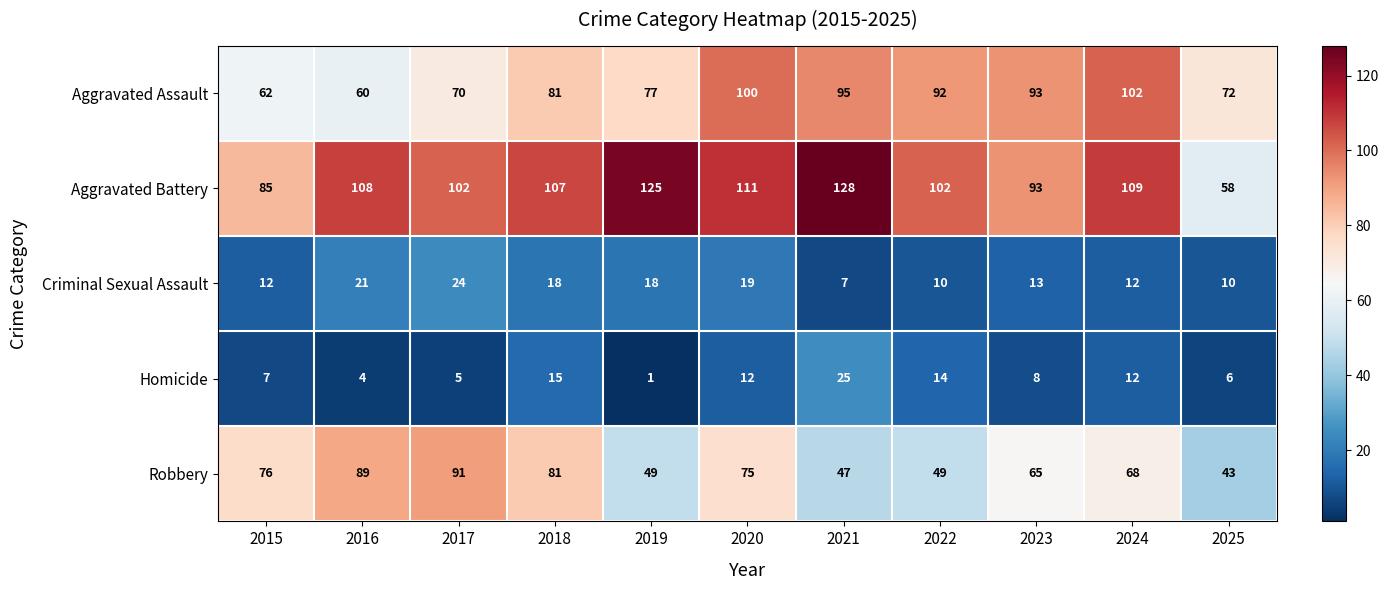

How many data points in Homicide are less than 8?

5